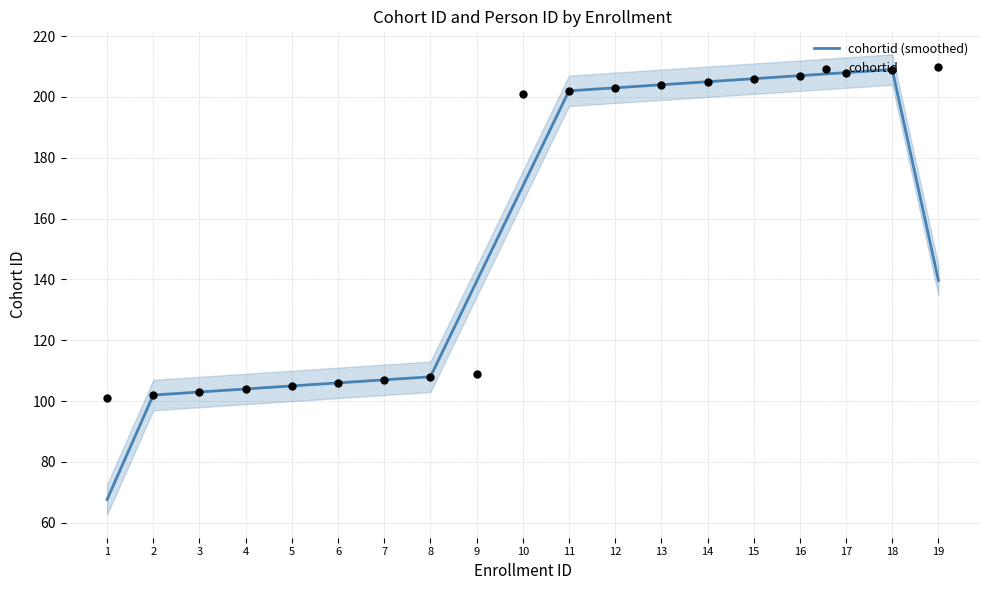

Which series contains the highest Y value?

cohortid